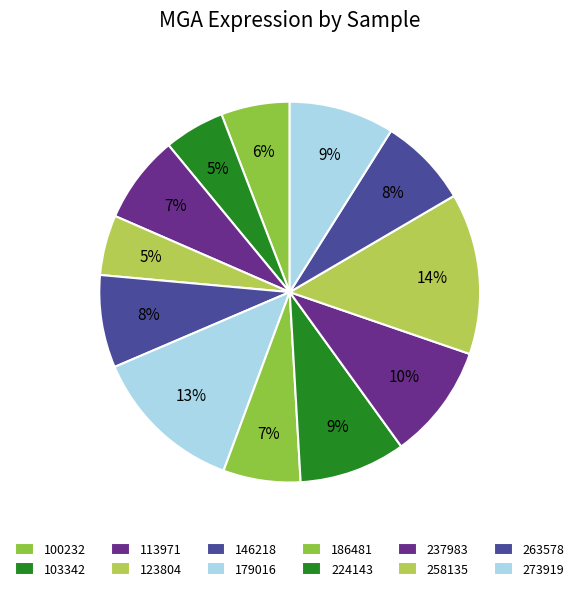

What percentage do 237983 and 263578 together represent?

17.4%